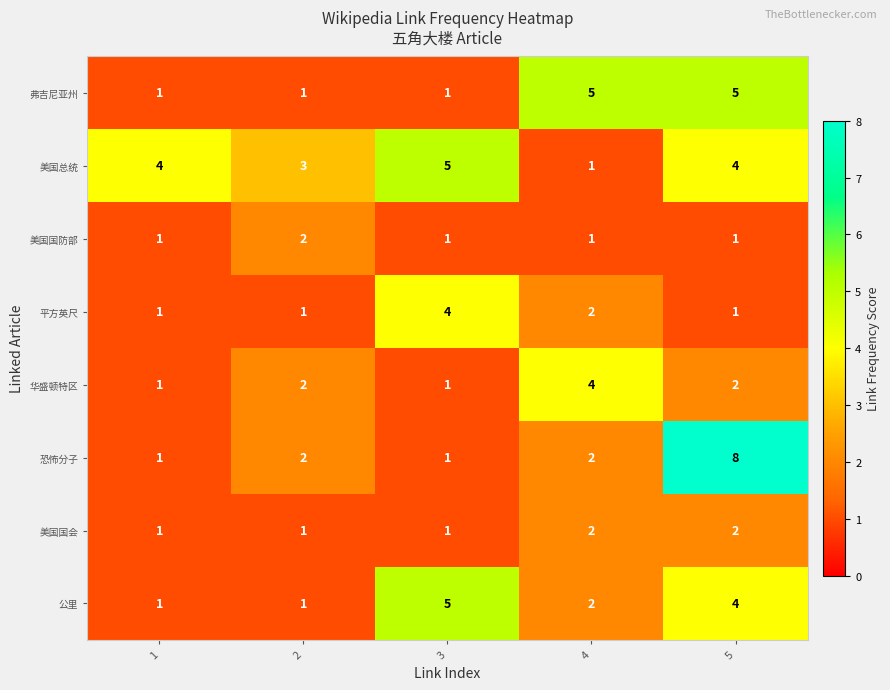

What is the difference between the second highest and minimum values in the 弗吉尼亚州 series?

4